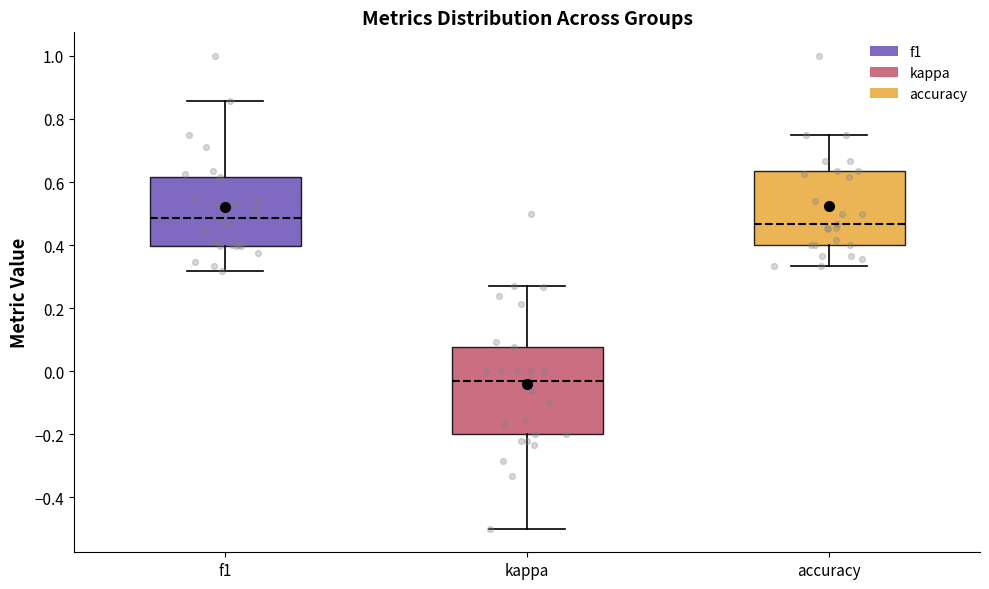

Which box is the tallest, from its lower edge to its upper edge?

kappa